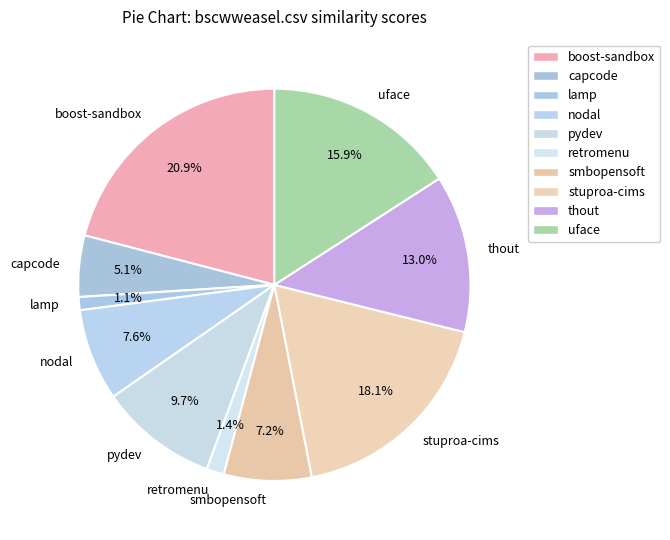

How many slices are in this pie chart?

10